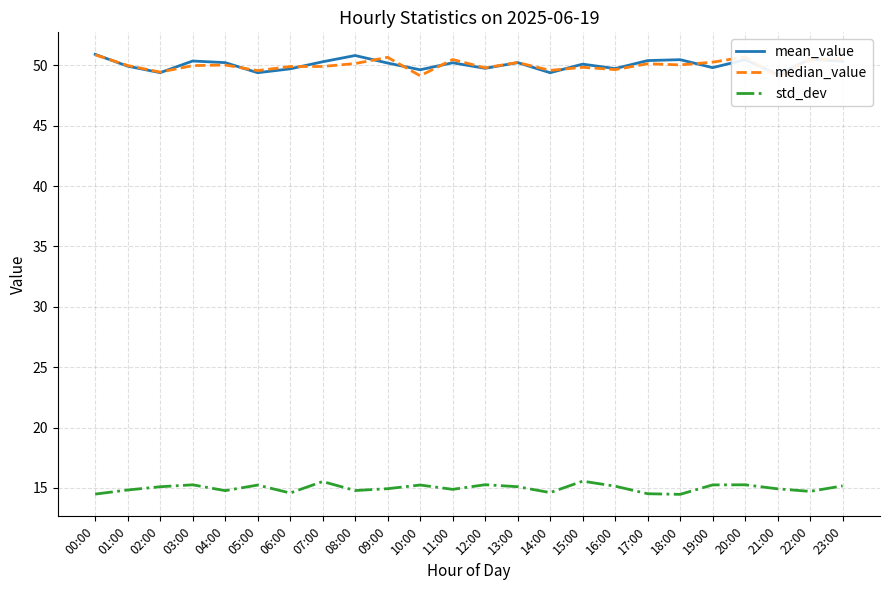

How many categories are shown in the chart?

24